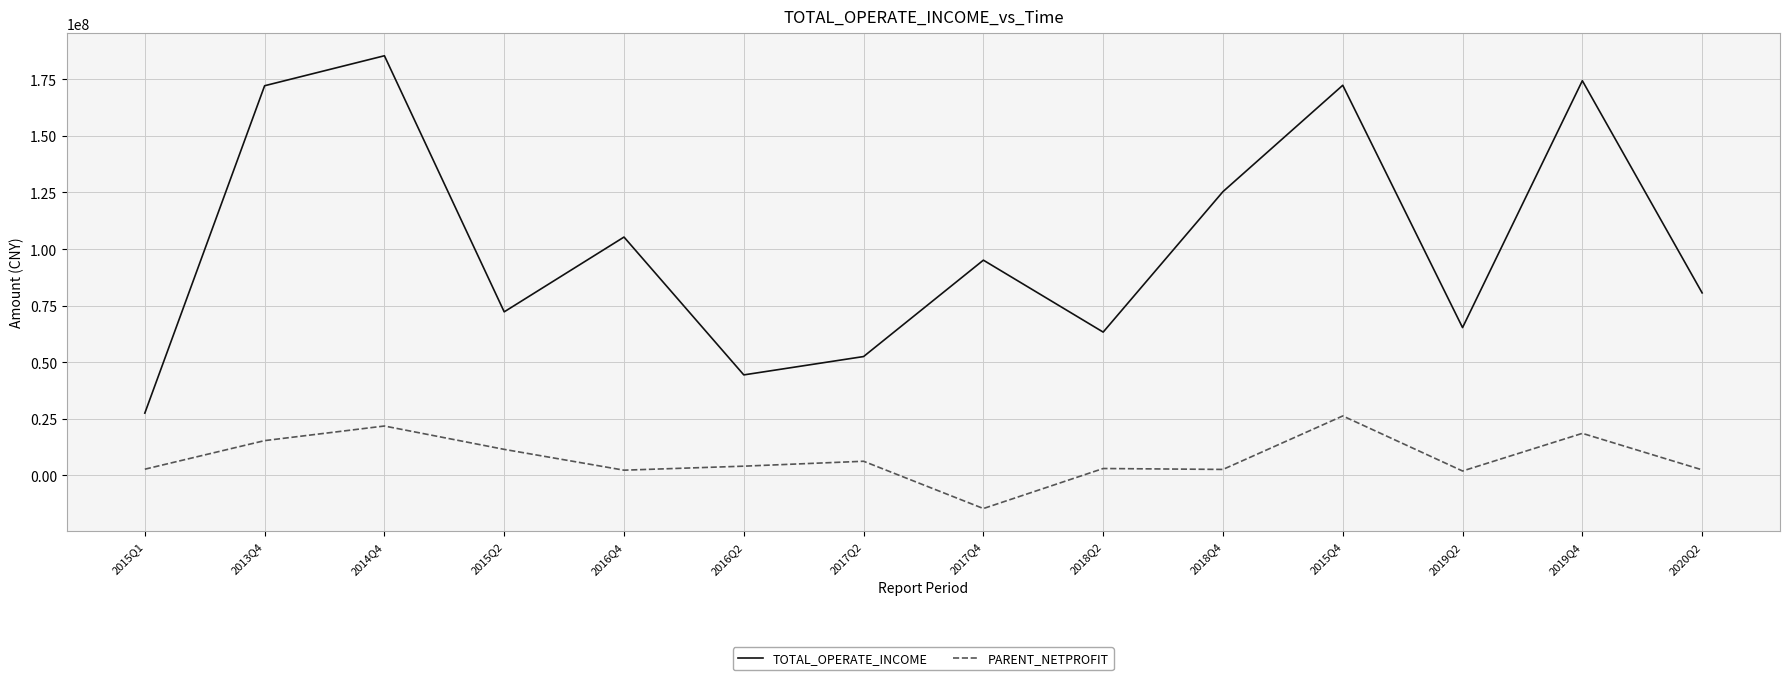

What is the difference between the maximum and second lowest values in the TOTAL_OPERATE_INCOME series?

140972652.2